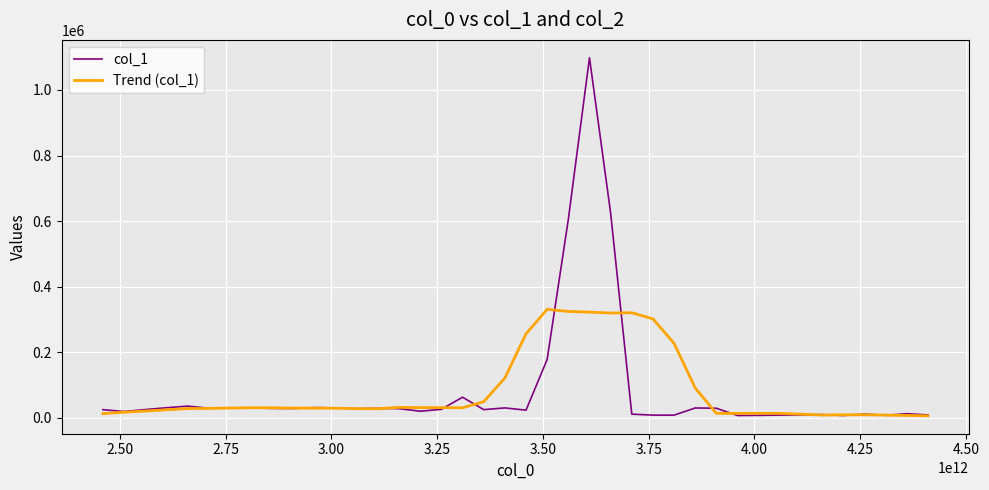

Which series has the largest range (max minus min)?

col_1